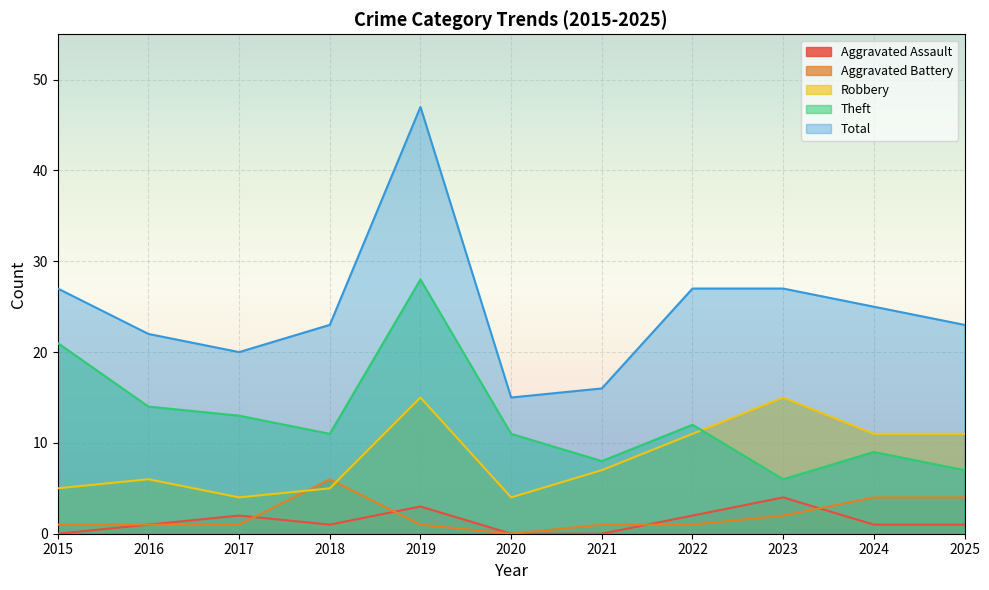

How many lines are shown in the chart?

5